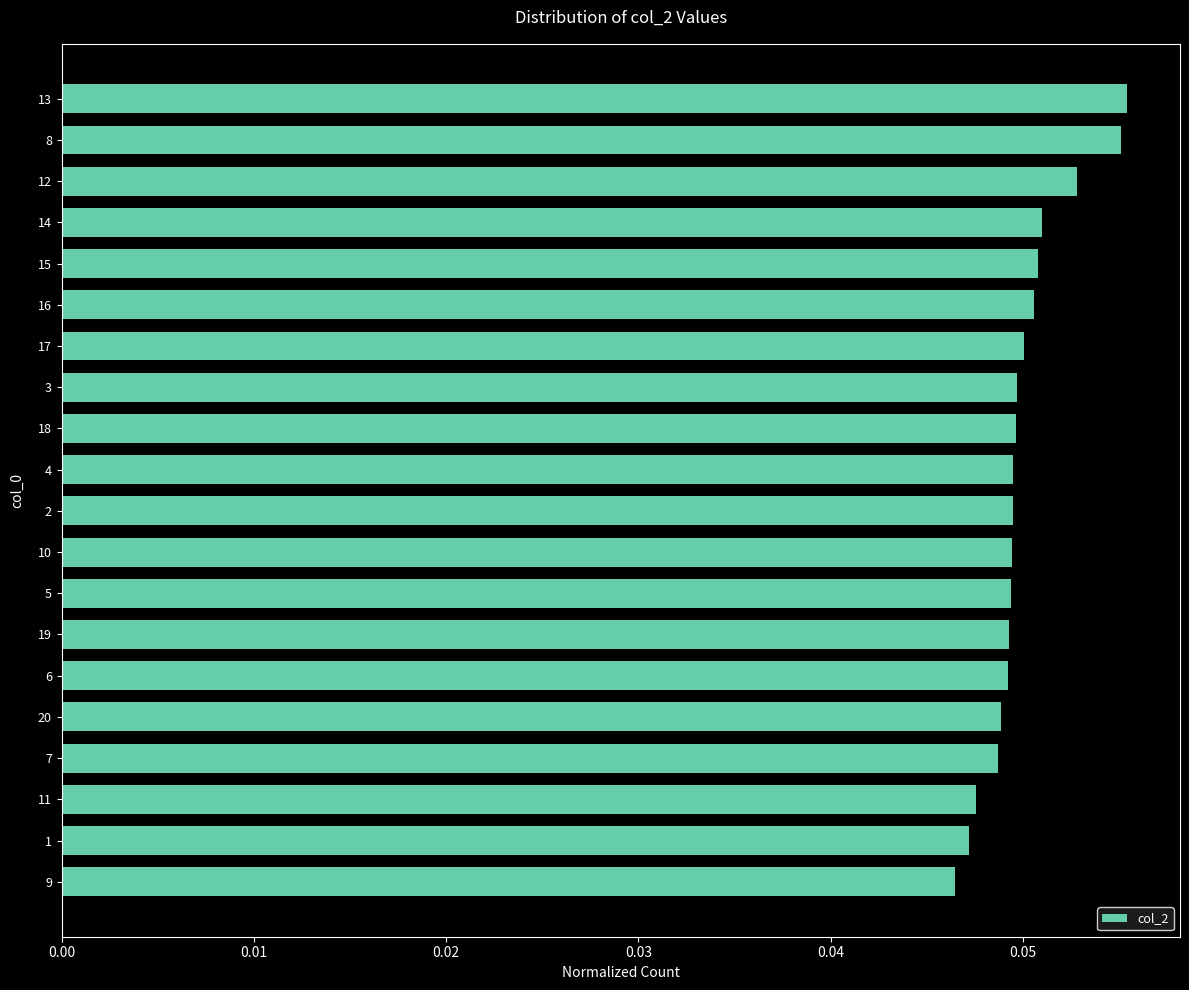

How many categories are shown in the chart?

20